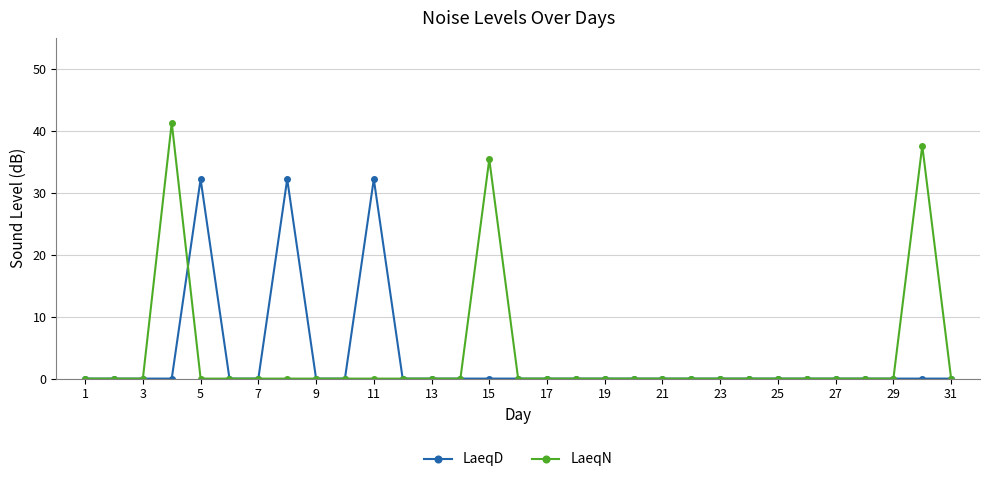

At how many categories does at least one series exceed 21?

6